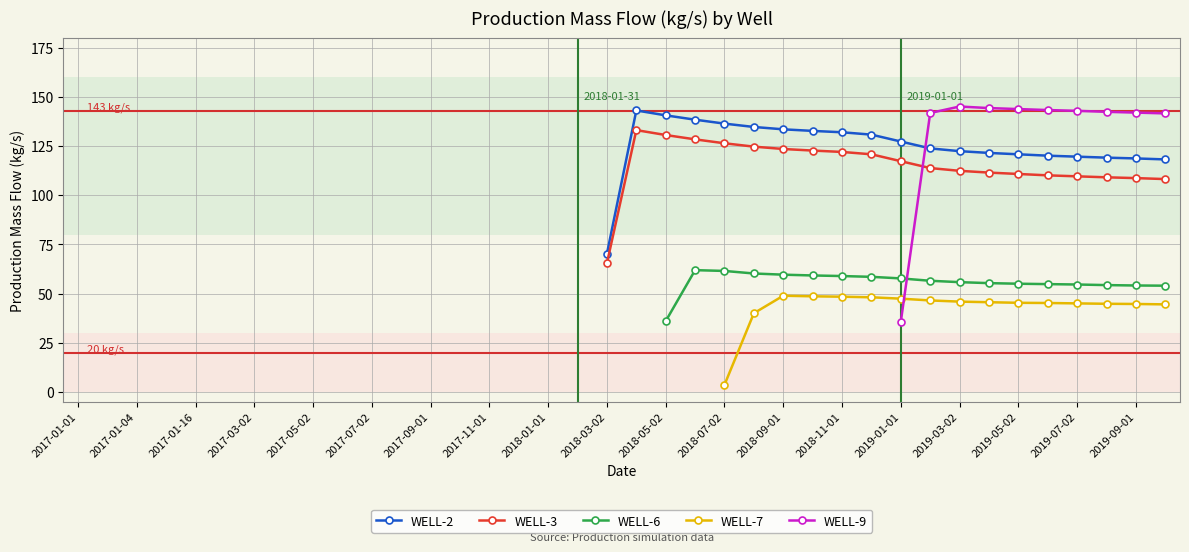

True or false: WELL-3 and WELL-2 cross at least once.

False